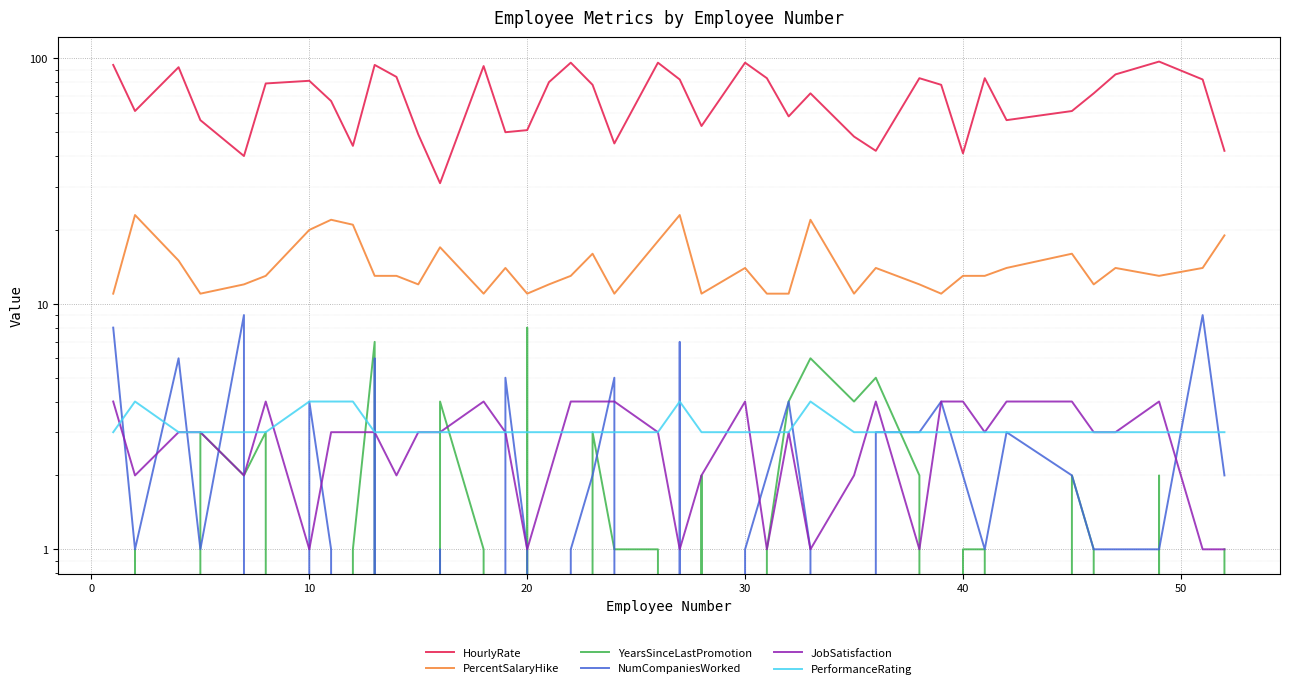

Is the value of NumCompaniesWorked at 40 greater than the value of PercentSalaryHike at 13?

No